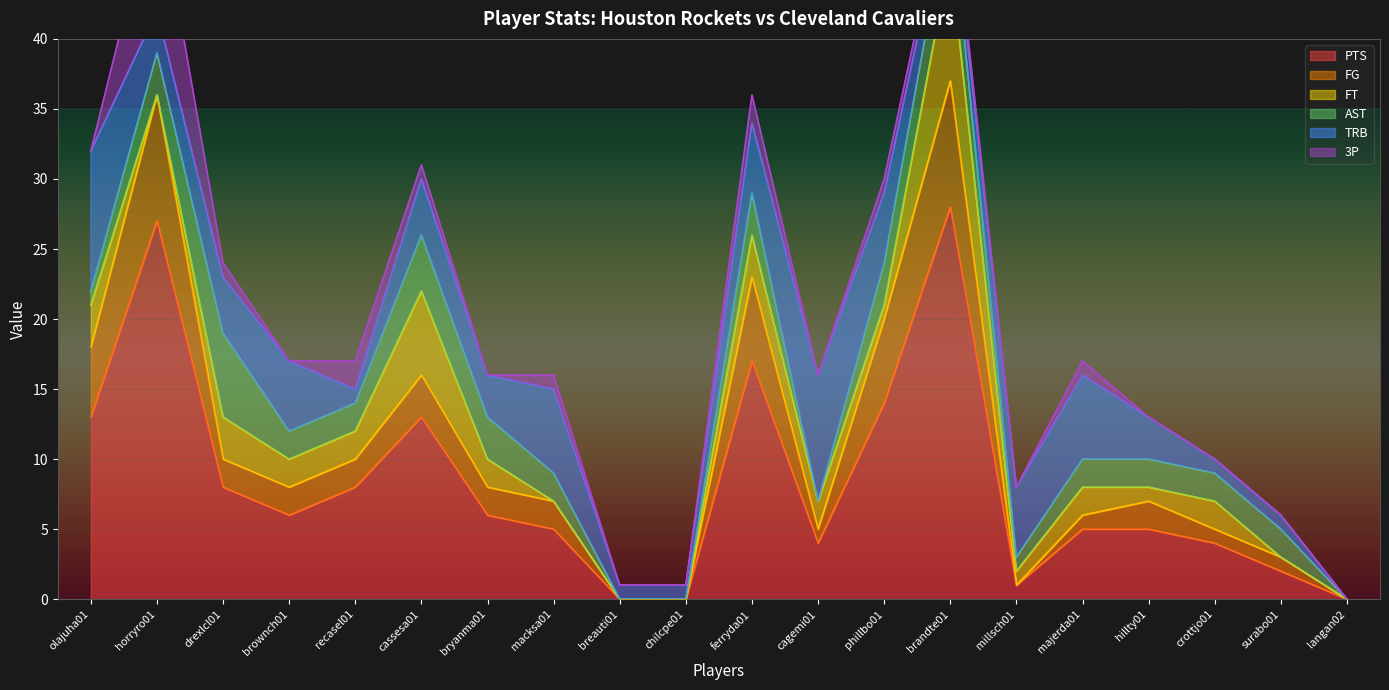

The FT series shows 2 at bryanma01. True or false?

True